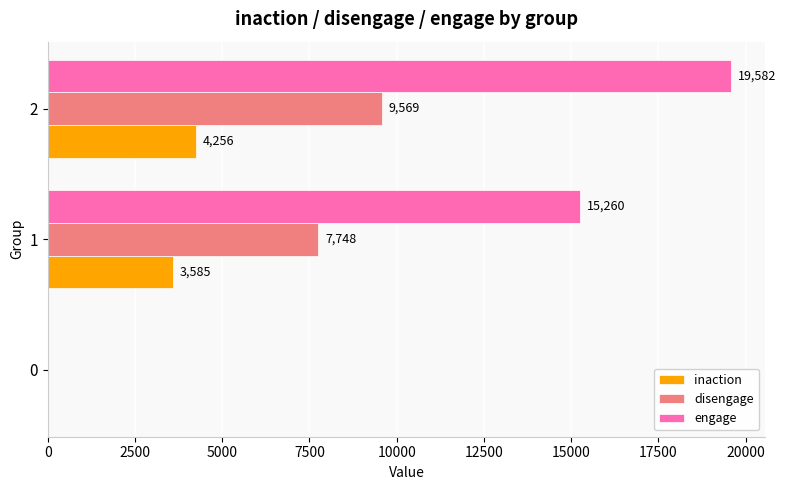

True or false: inaction has a value of -2170 at 0.

False